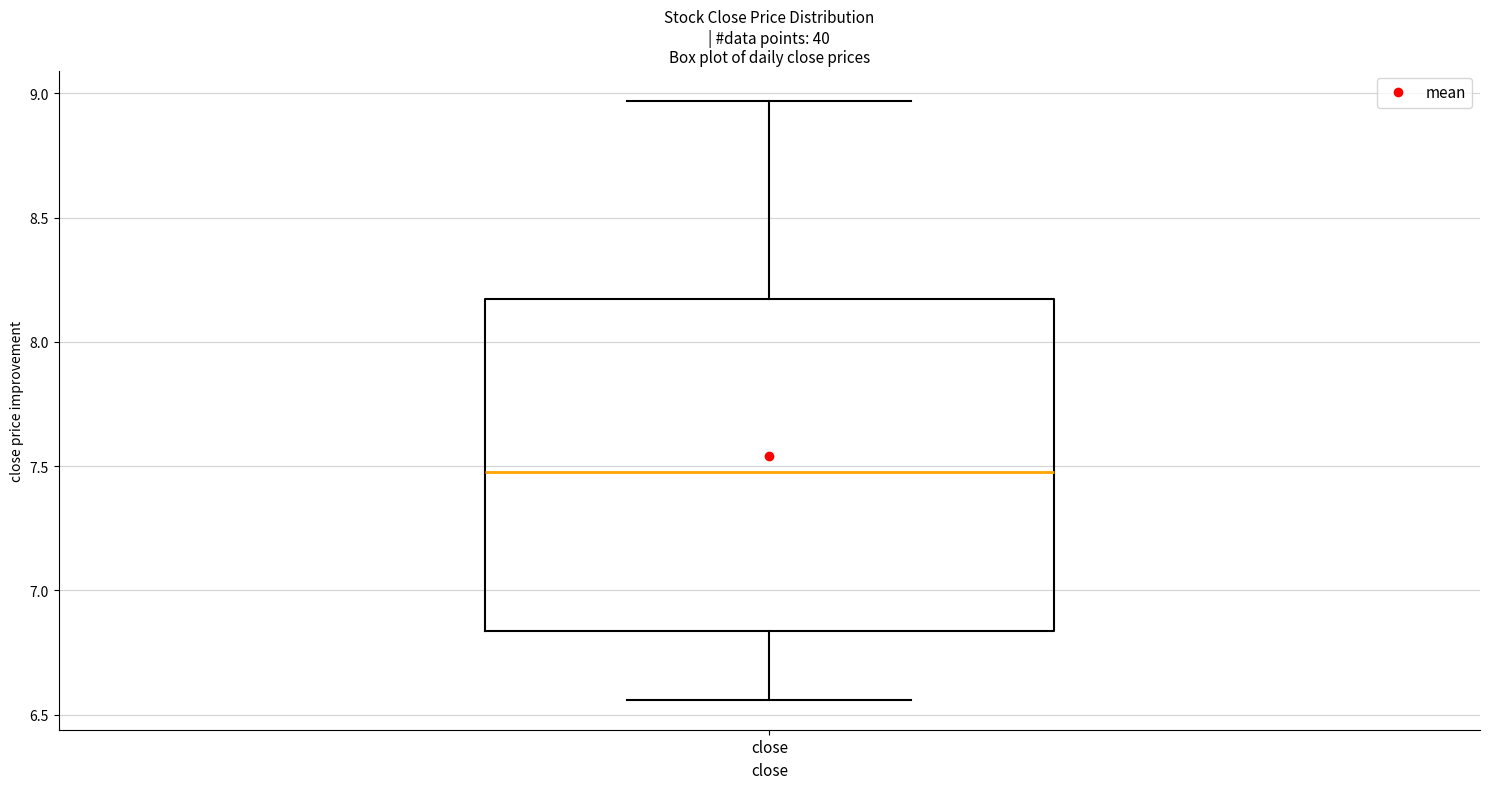

Where does the lower whisker of the box for close end on the y-axis? The values are not printed on the chart, so give them approximately, as read against the axis.

6.55